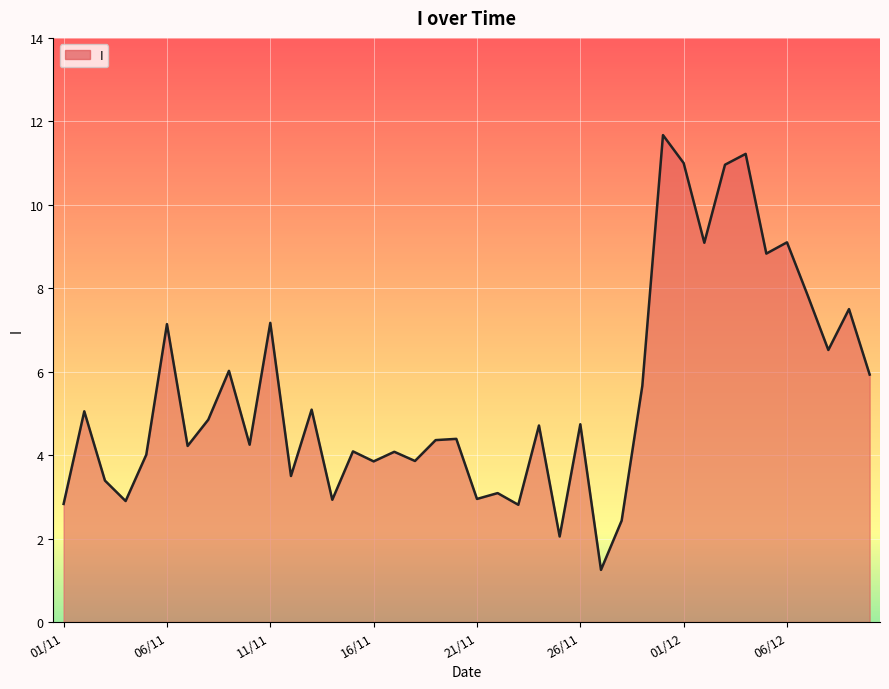

Where is the first local maximum?

02/11